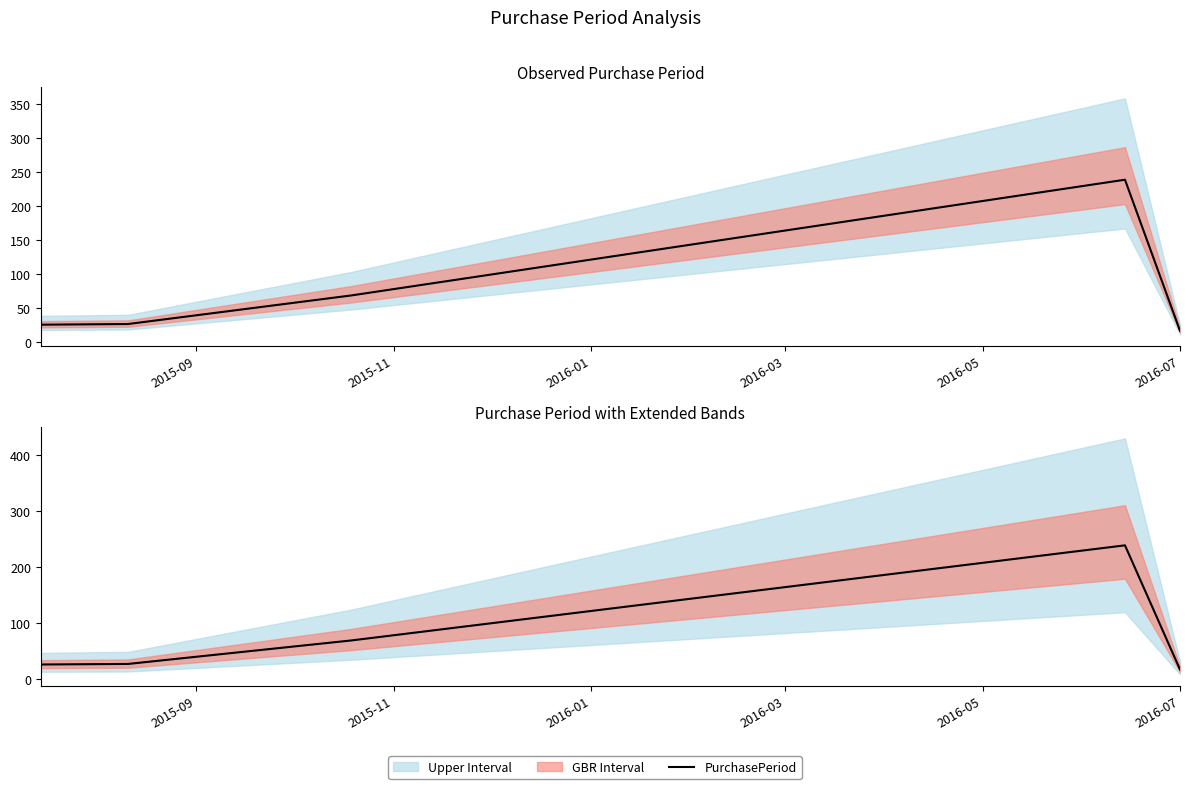

What is the difference between the second highest and second lowest values?

43